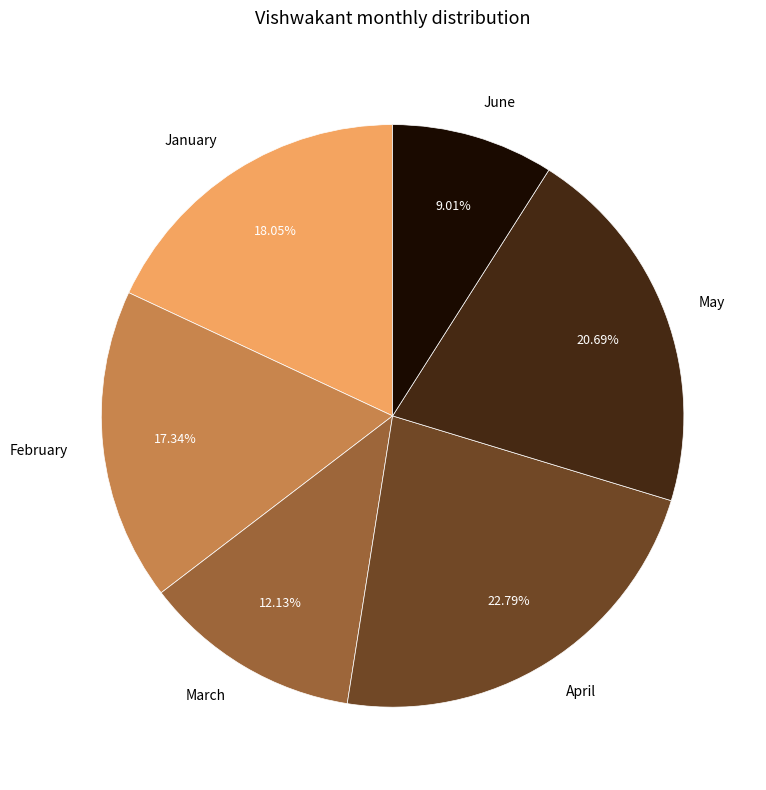

Is May the majority of the pie?

No